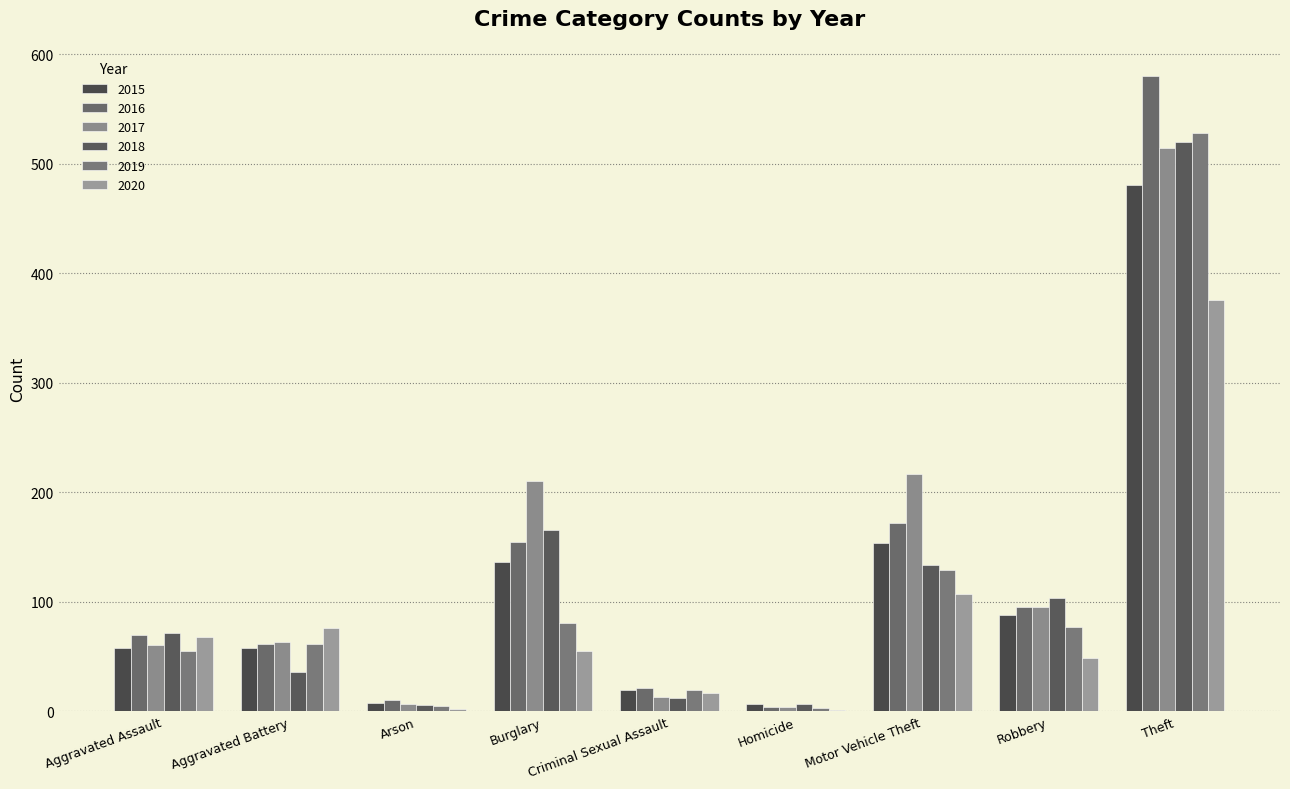

What is the sum of all 2020 values?

751